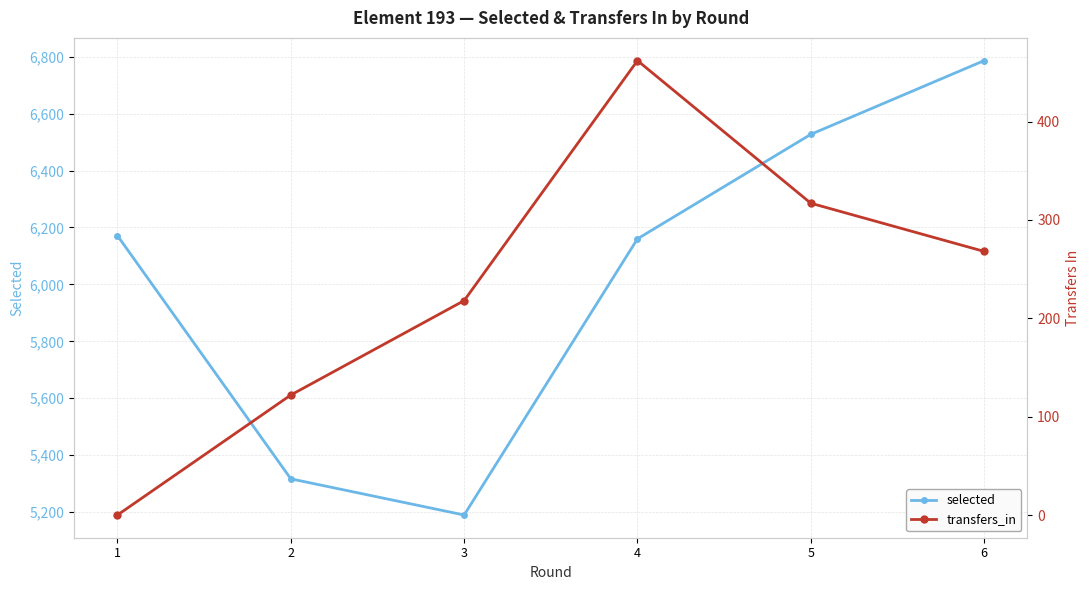

Between 4 and 5, which is larger?

5